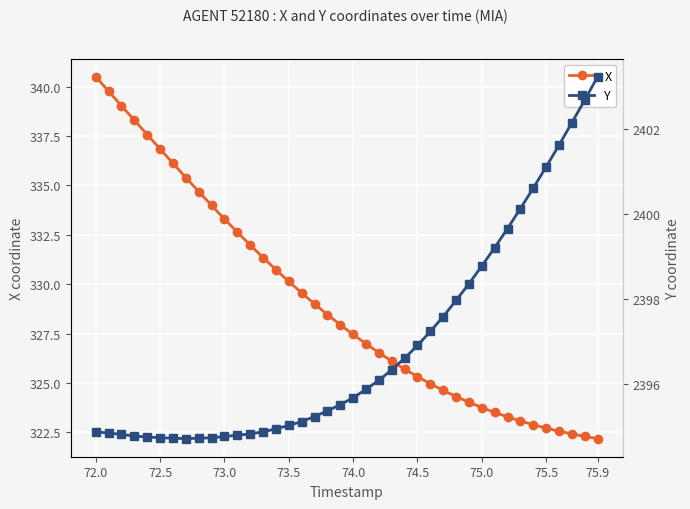

How many data points does each series have?

40